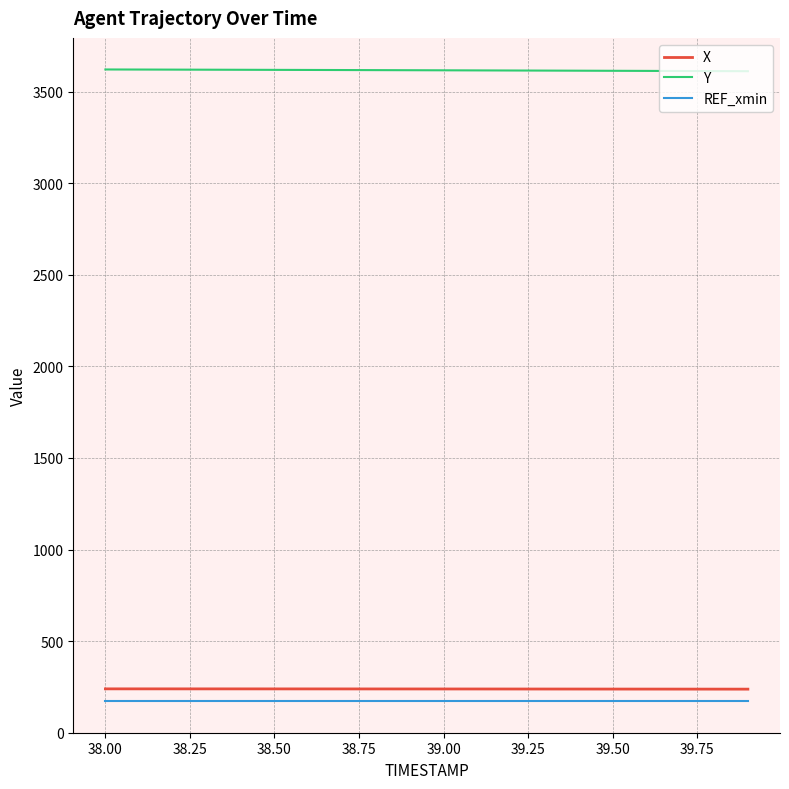

What is the highest value of the REF_xmin series?

172.0